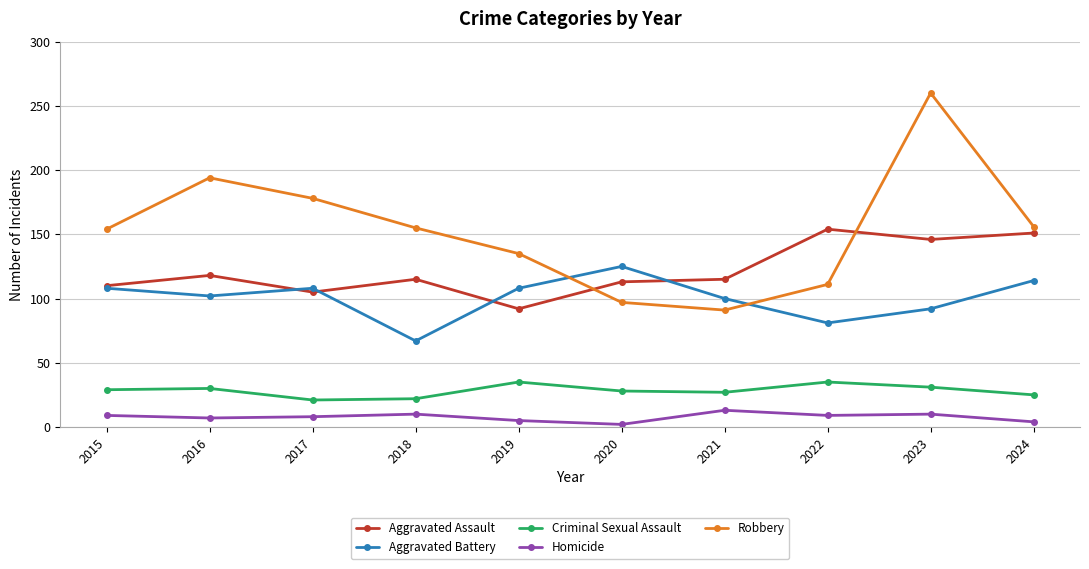

What is the average value of the Robbery series?

153